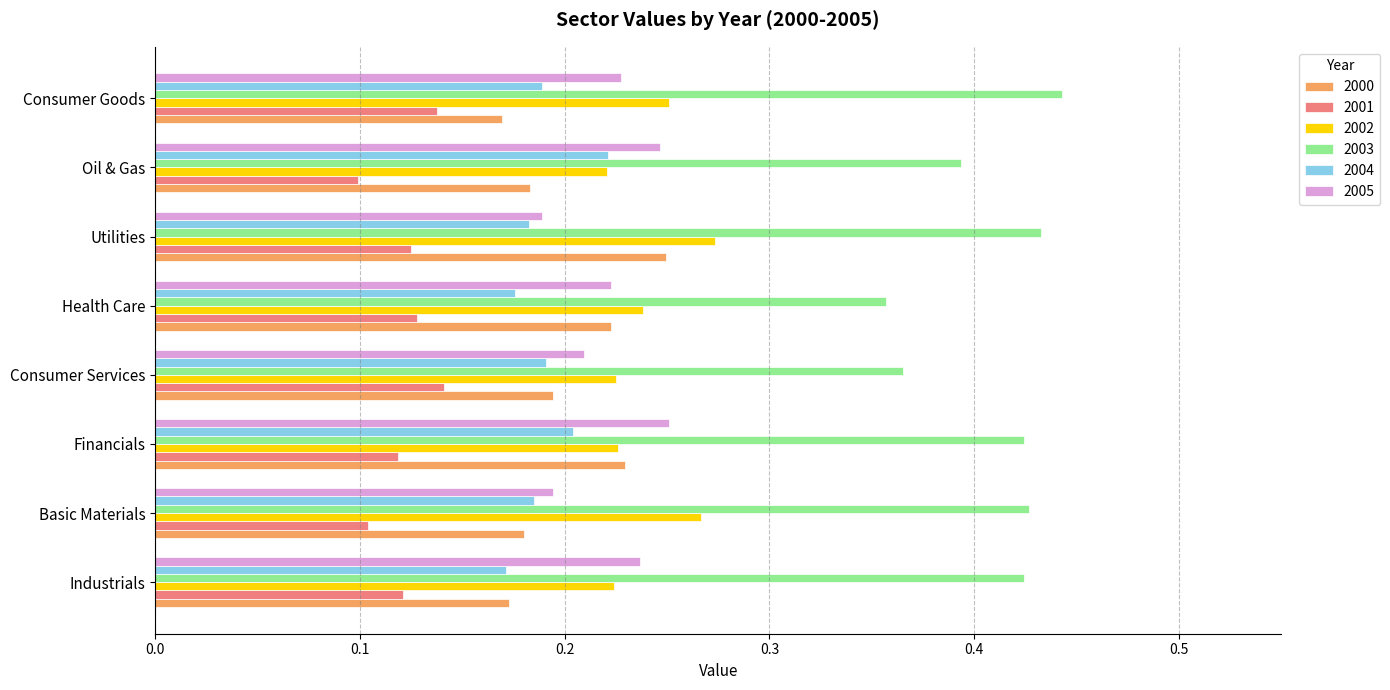

Count the 2004 values in the range 0 to 1.

8